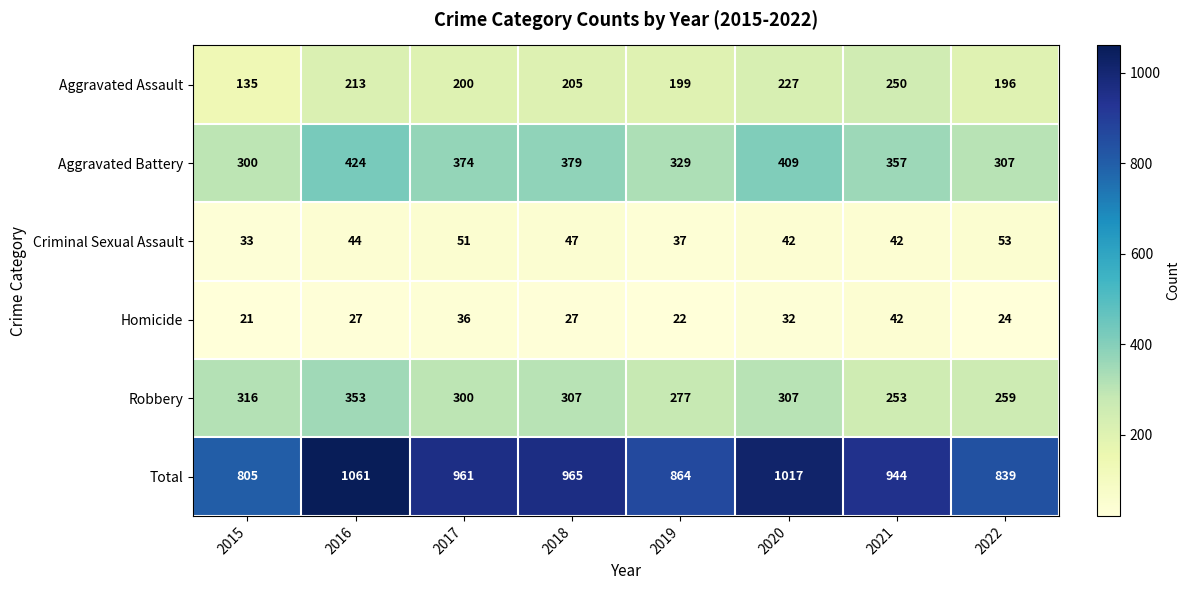

Which series has the largest total across all categories?

Total